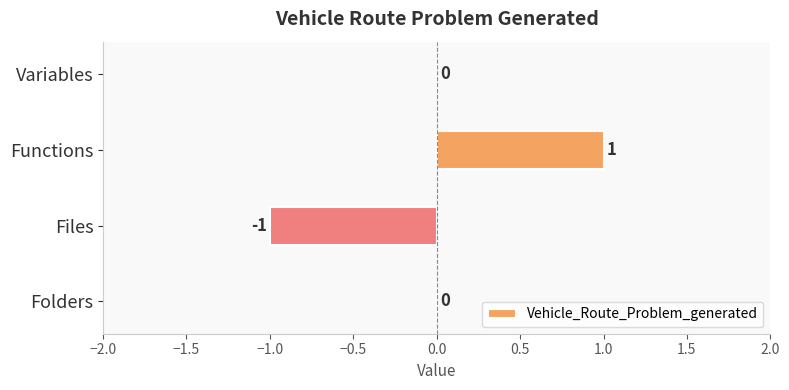

The chart shows a value of -1 at Files. True or false?

True